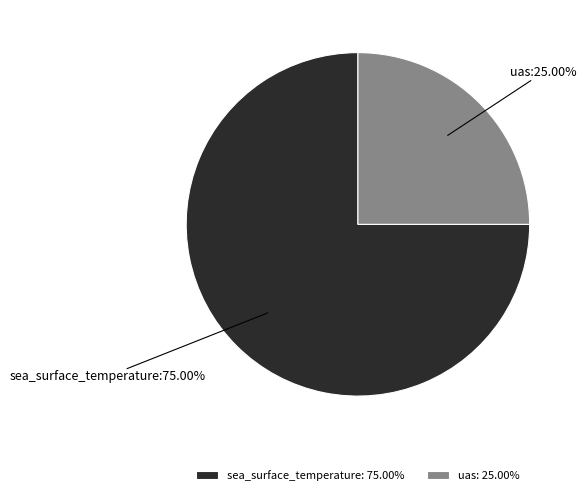

To the nearest percent, what is the difference between the largest and smallest slice percentages?

50%